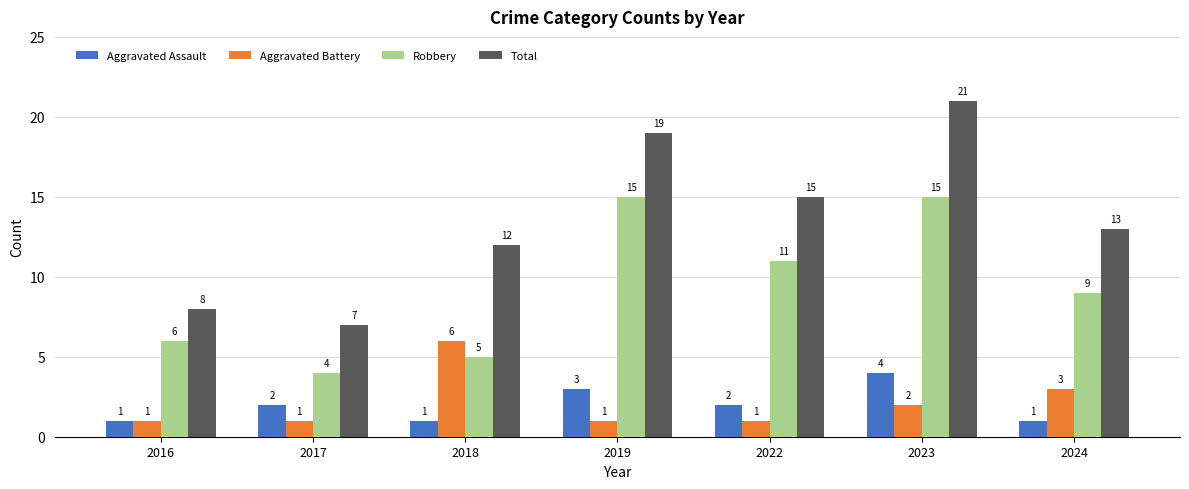

Reading left to right, extract all data points from this chart.

Aggravated Assault: 1	2	1	3	2	4	1
Aggravated Battery: 1	1	6	1	1	2	3
Robbery: 6	4	5	15	11	15	9
Total: 8	7	12	19	15	21	13